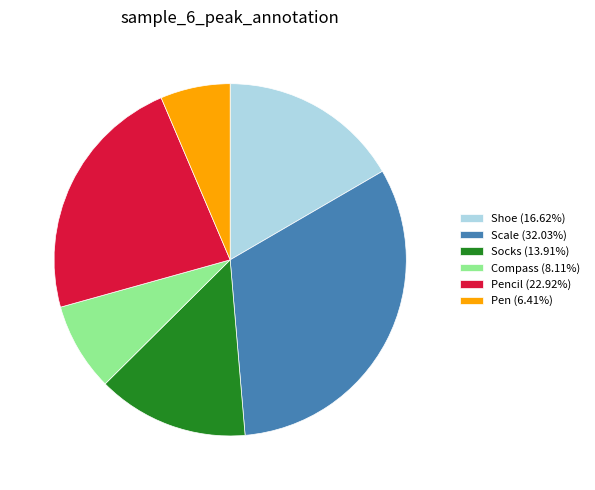

Do Compass (8.11%) and Pencil (22.92%) together represent more than half of the pie?

No